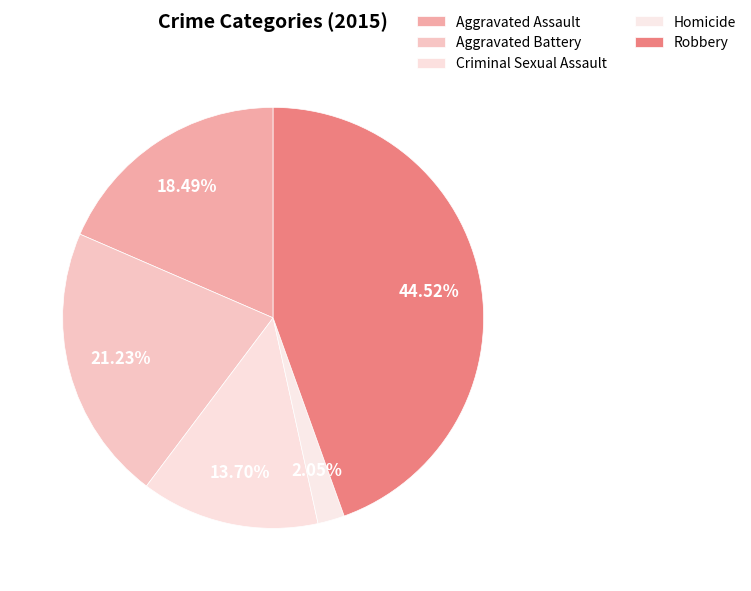

To the nearest percent, what percentage of the pie is Homicide?

2%